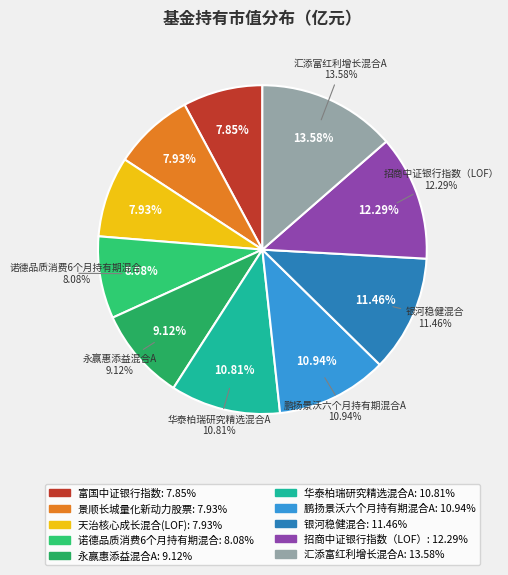

Is there a majority slice in this chart?

No